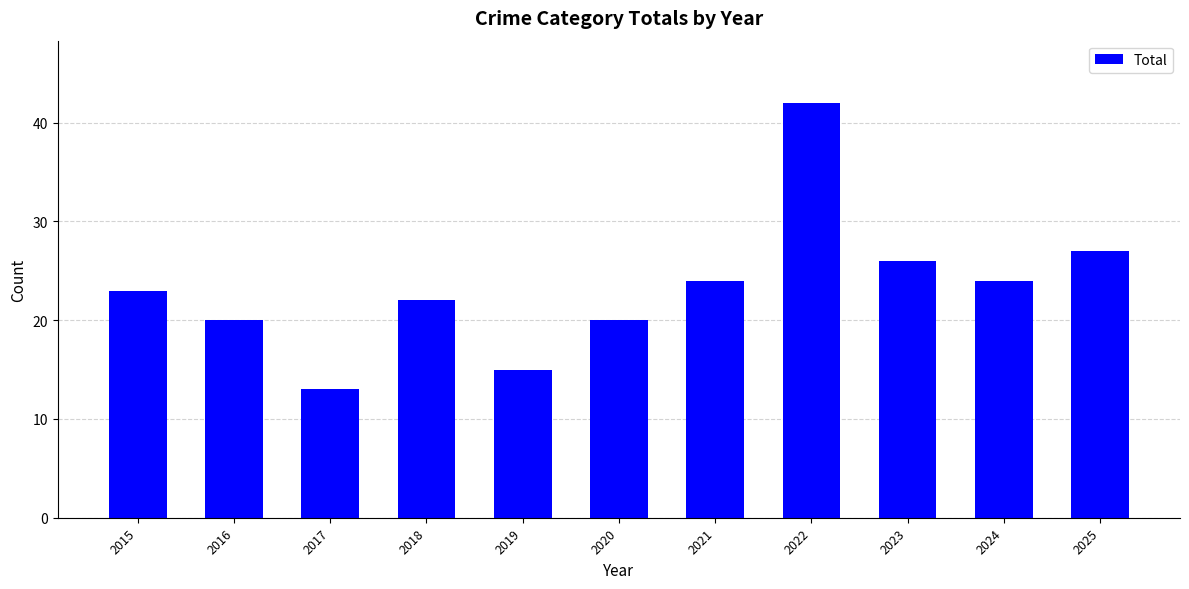

The value at 2020 is 7. True or false?

False